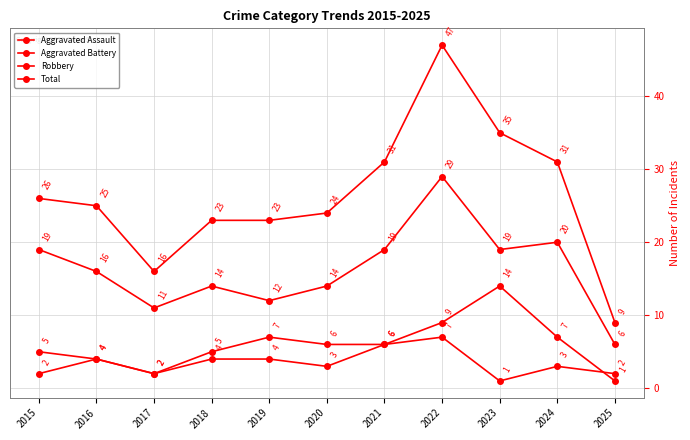

List the series in order of their peak value, lowest first.

Aggravated Assault, Aggravated Battery, Robbery, Total